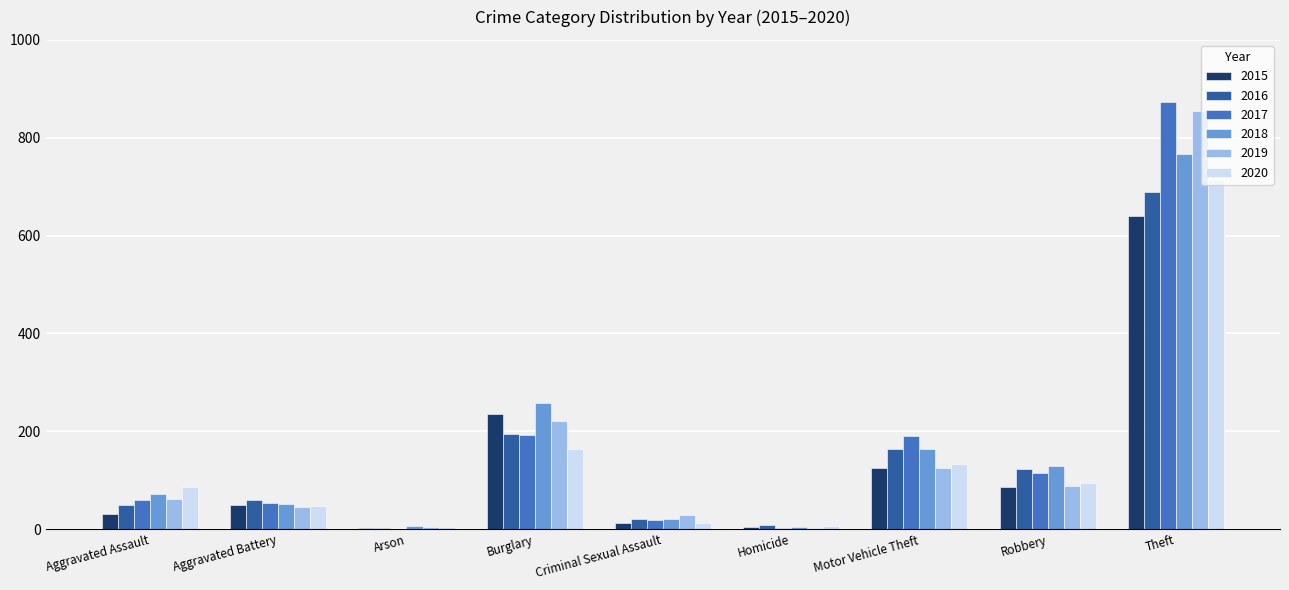

Which series changed the most between Aggravated Assault and Motor Vehicle Theft?

2017